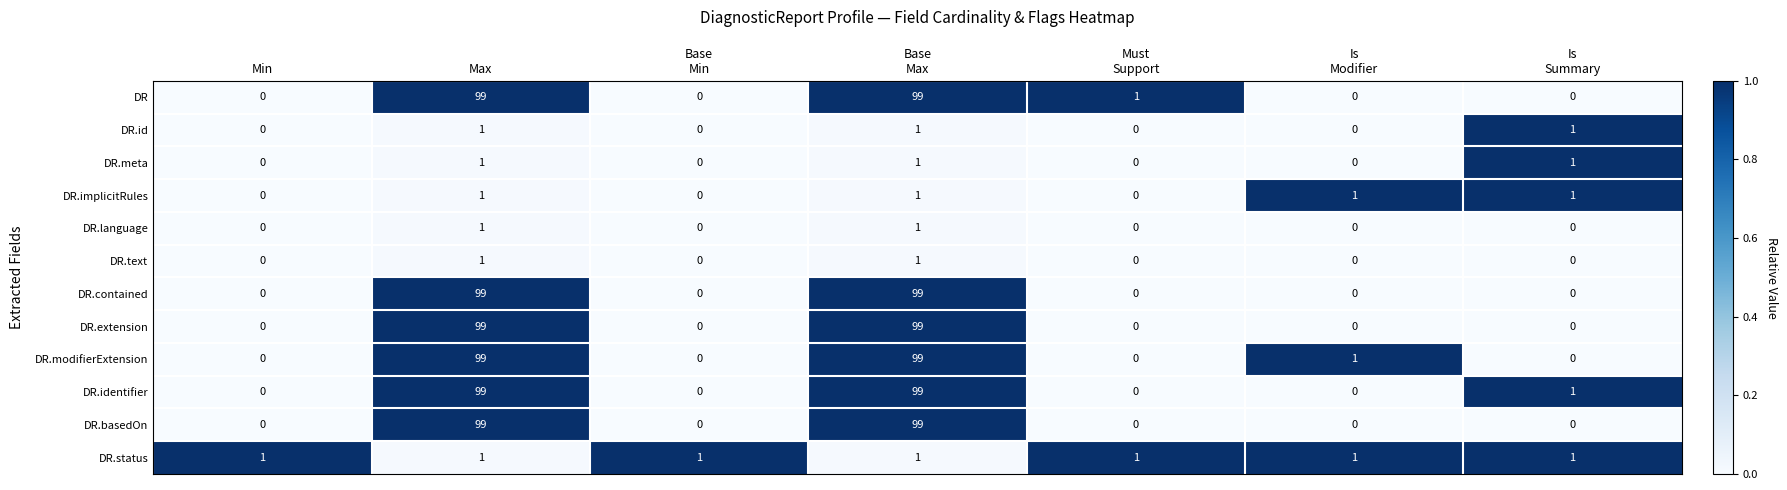

The DR.status series shows 1 at Min. True or false?

True